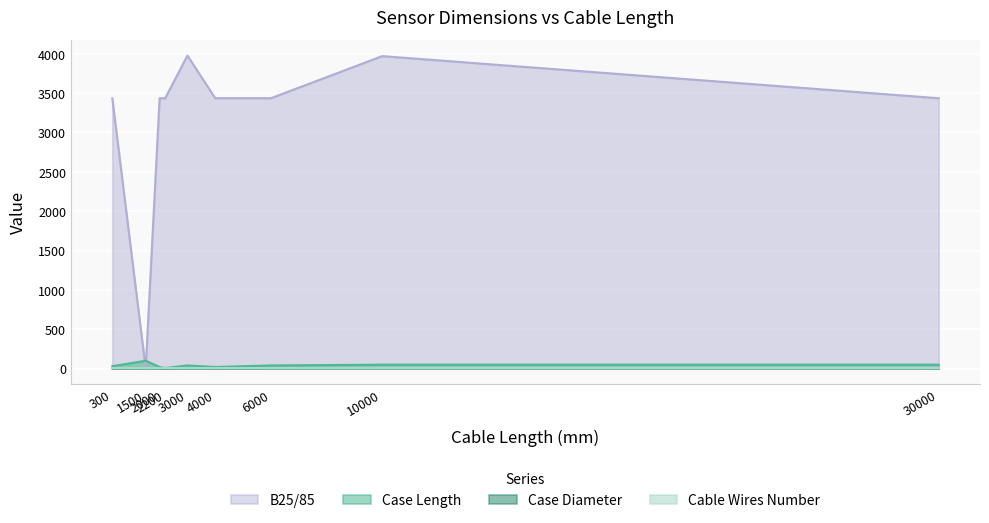

At which category does the chart reach its minimum across all series?

1500